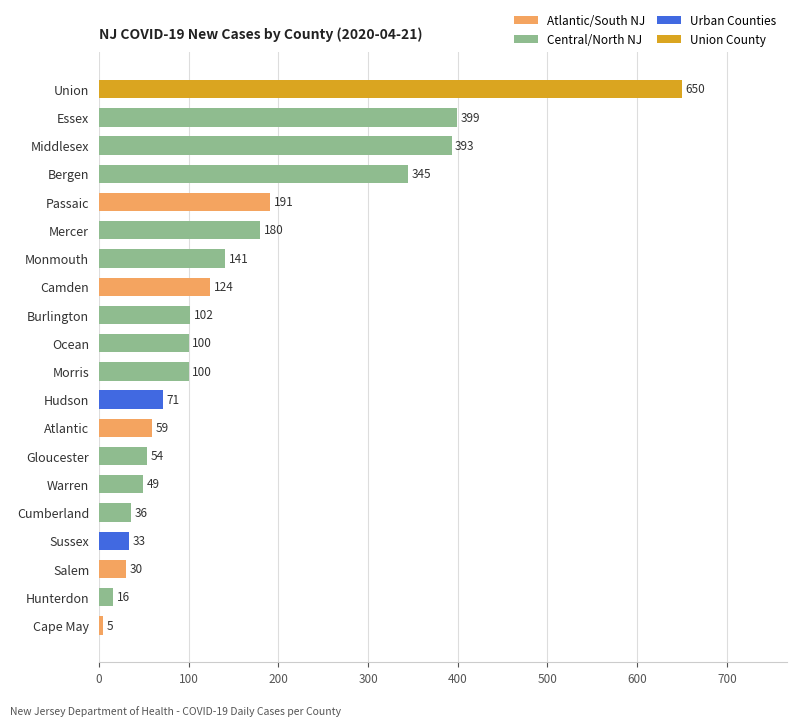

What is the average value?

154